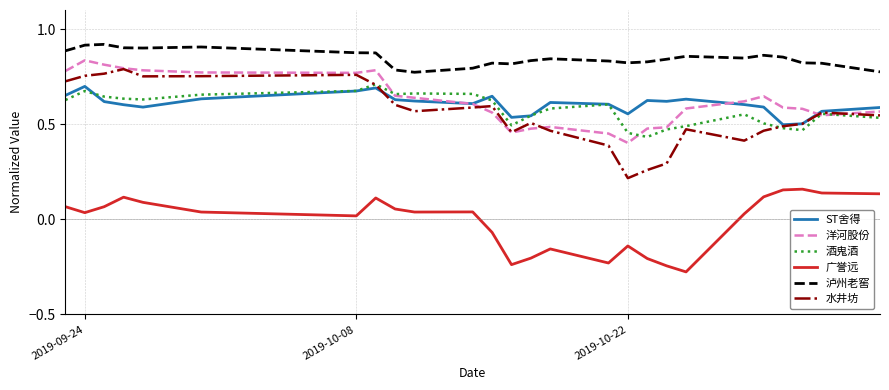

True or false: ST舍得 and 广誉远 intersect in this chart.

False